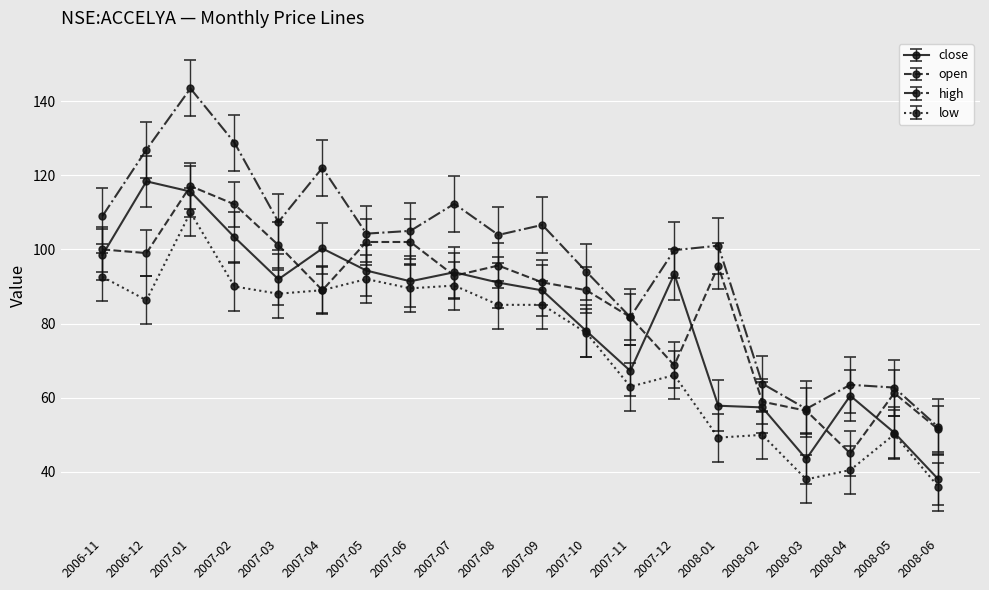

Between which two adjacent categories do open and close first intersect?

2006-11 and 2006-12